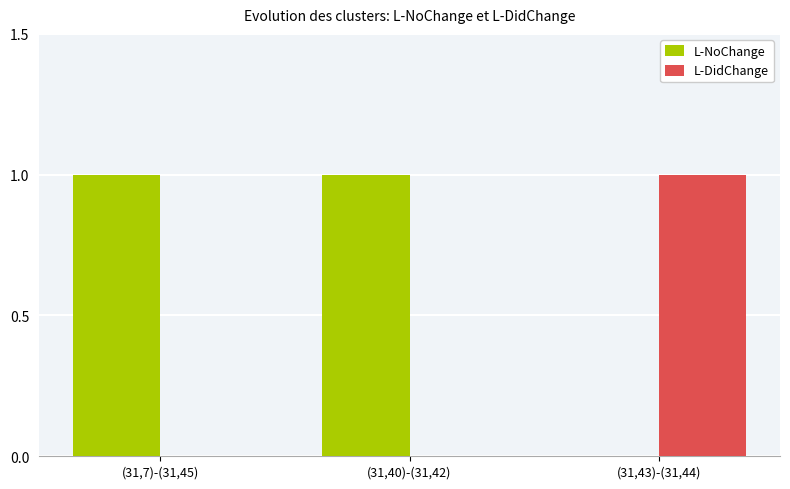

The L-DidChange series shows 1 at (31,40)-(31,42). True or false?

False